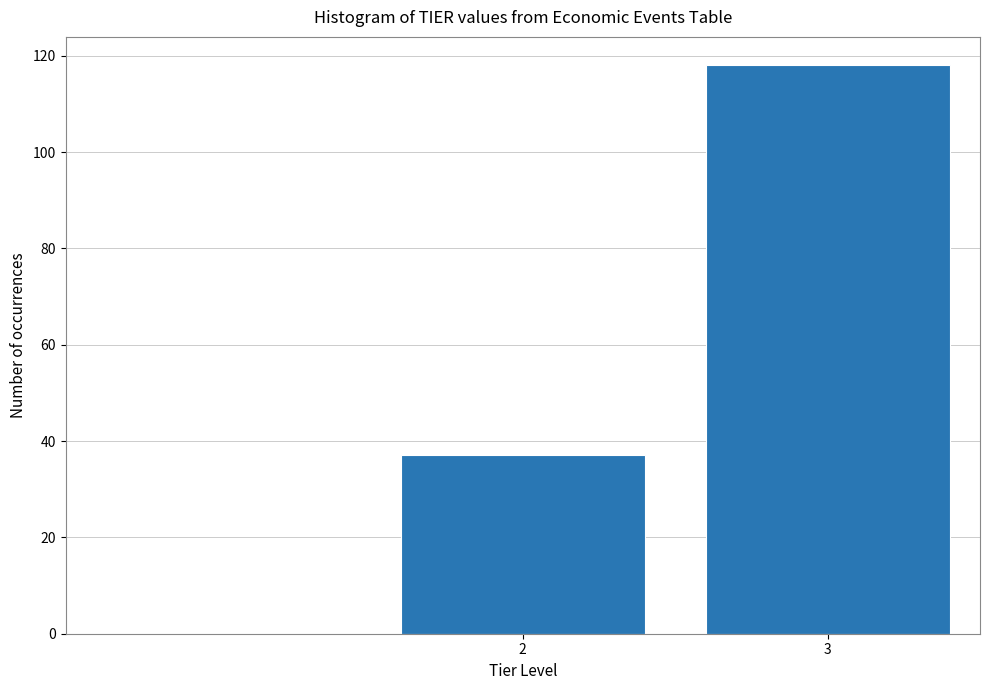

Reading left to right, transcribe all the data shown in this chart.

2=37	3=118